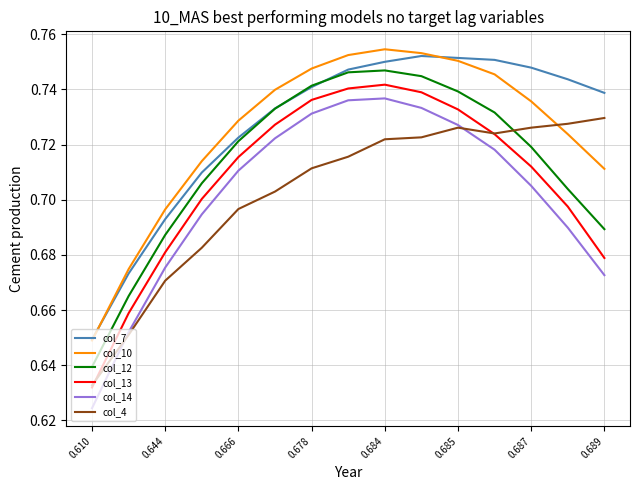

Which series has the widest spread of values?

col_14